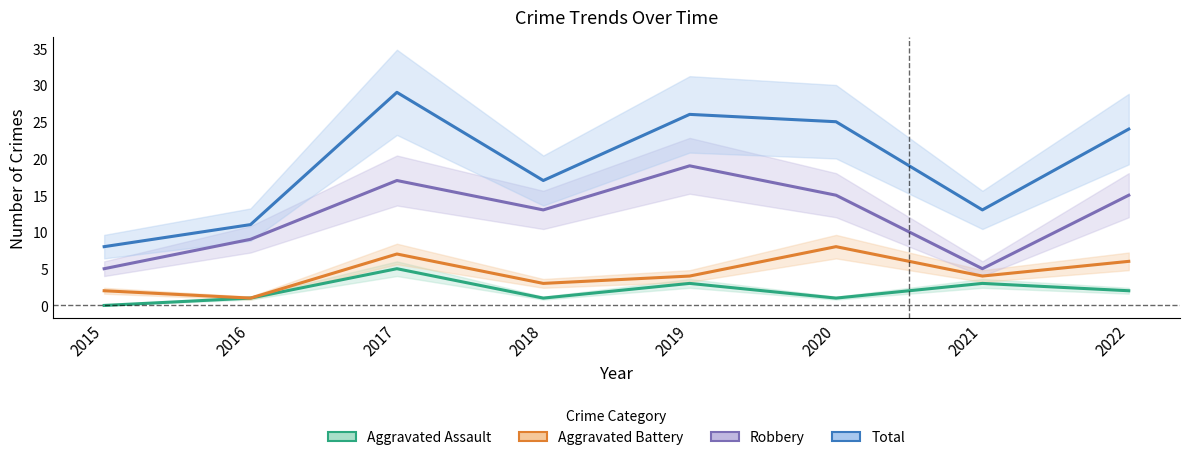

True or false: Total and Aggravated Battery intersect in this chart.

False